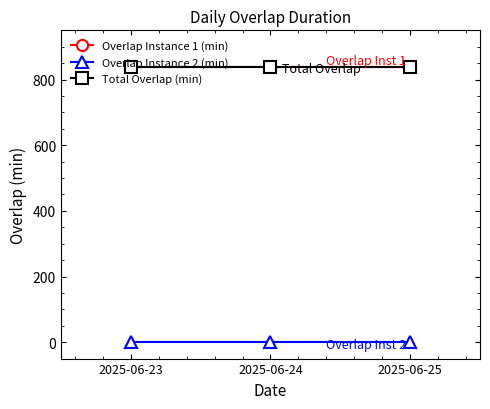

The Total Overlap (min) series shows 838 at 2025-06-25. True or false?

True